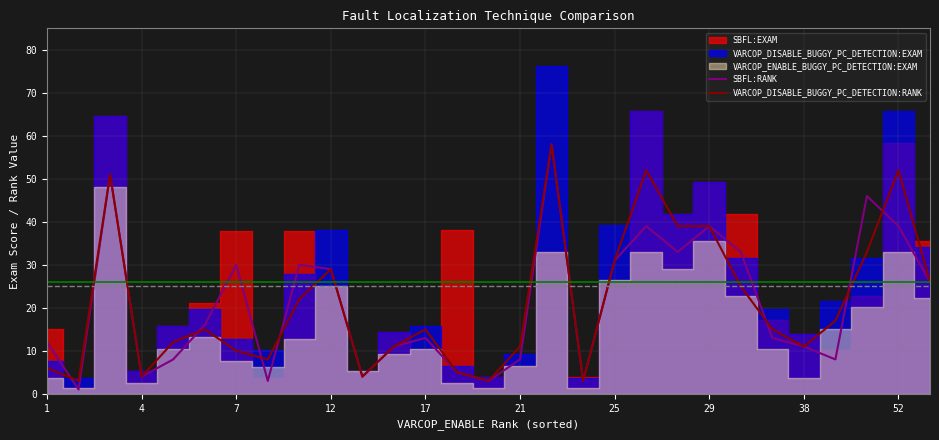

What is the smallest value displayed?

1